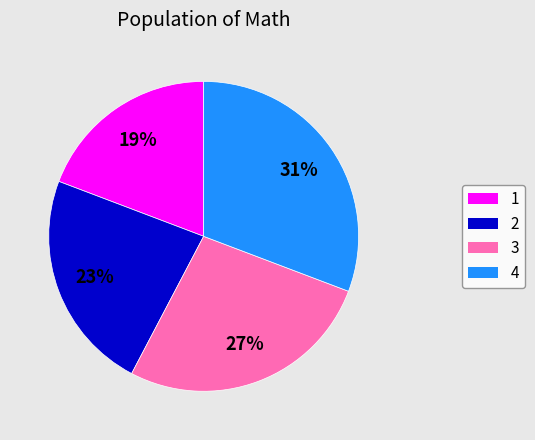

To the nearest percent, what is the average slice percentage?

25%